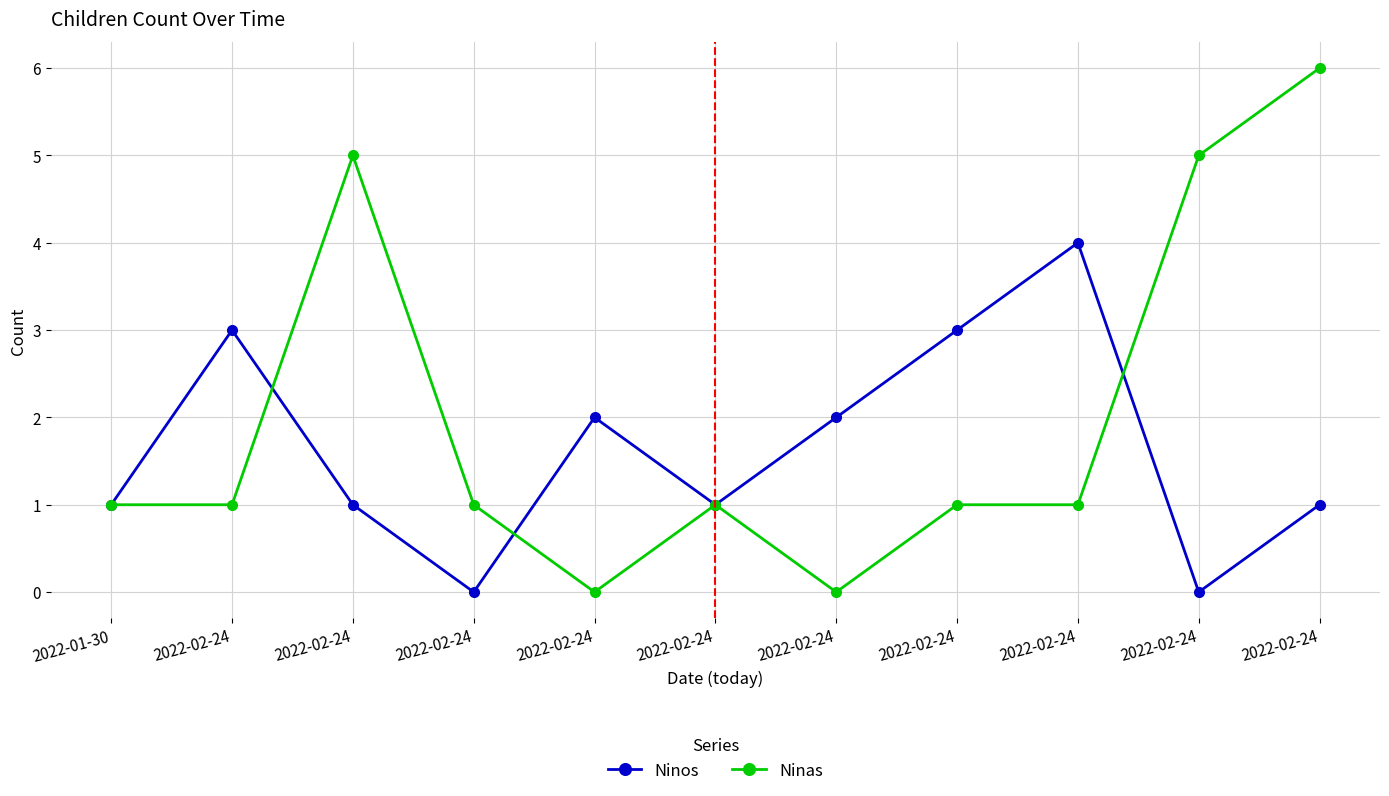

How many Ninas values are between 1 and 5?

8